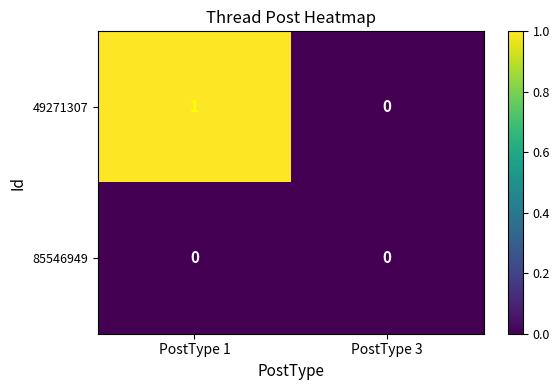

Which category has the highest value in the 49271307 series?

PostType 1